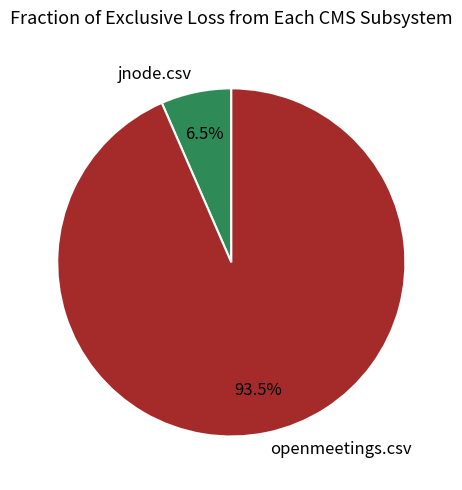

Which category has the smallest portion of the pie?

jnode.csv